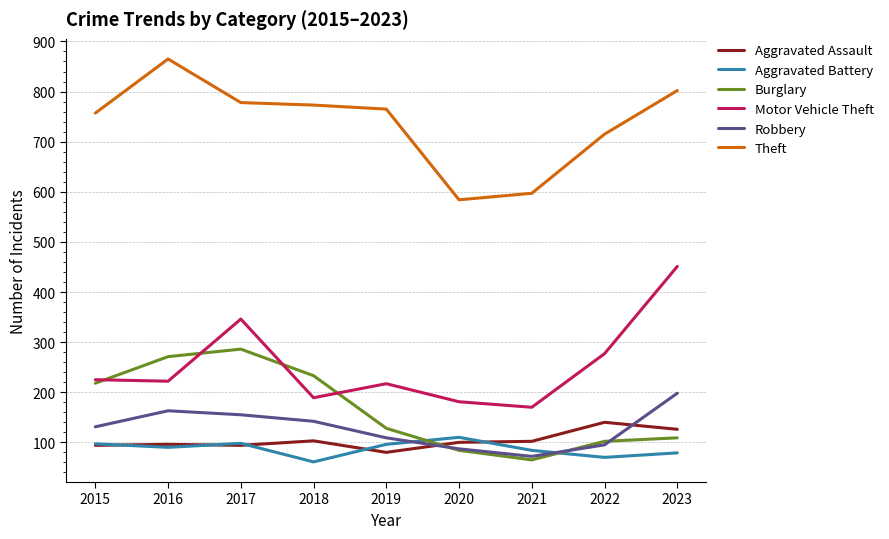

What are all the series names shown in the legend?

Aggravated Assault, Aggravated Battery, Burglary, Motor Vehicle Theft, Robbery, Theft